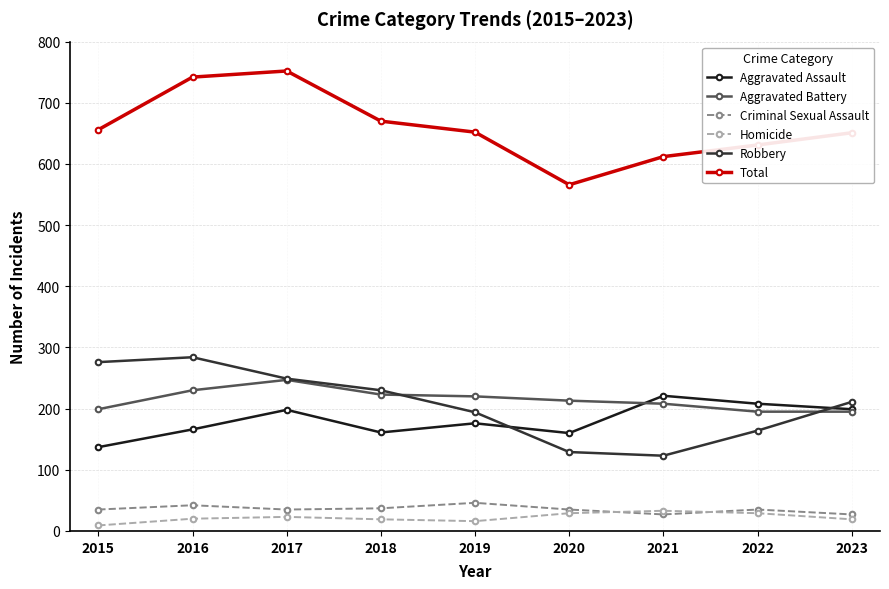

What is the difference between the Aggravated Battery values at 2022 and 2018?

28